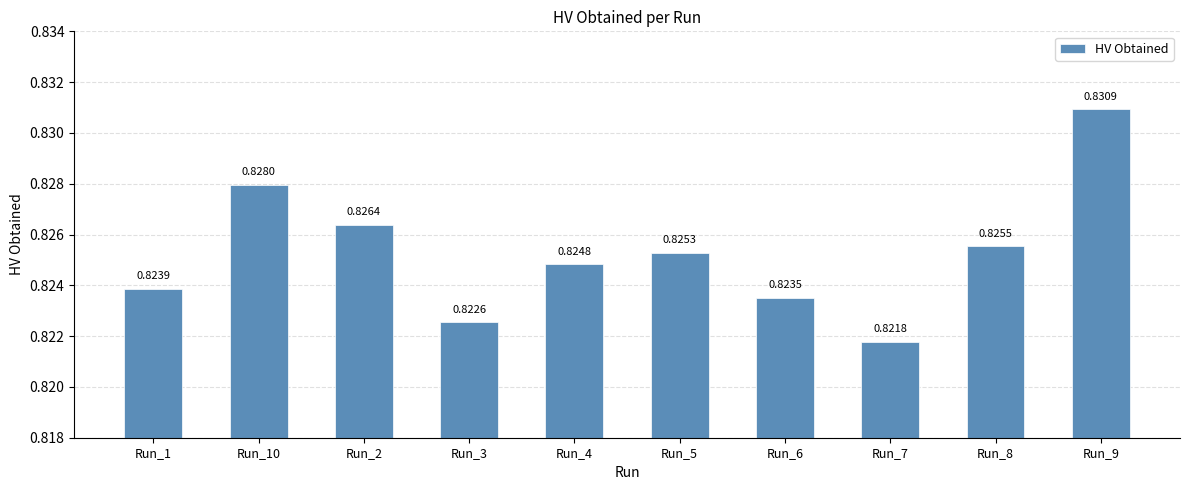

Rank the categories by value from lowest to highest.

Run_7, Run_3, Run_6, Run_1, Run_4, Run_5, Run_8, Run_2, Run_10, Run_9